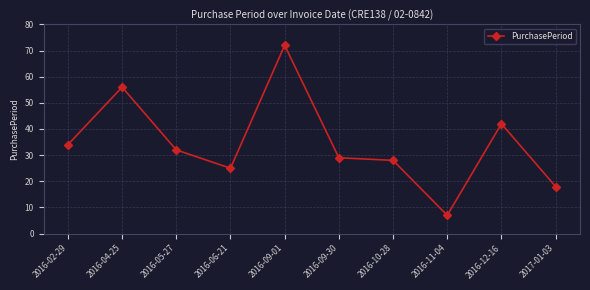

What is the change in value from 2016-02-29 to 2016-05-27?

-2